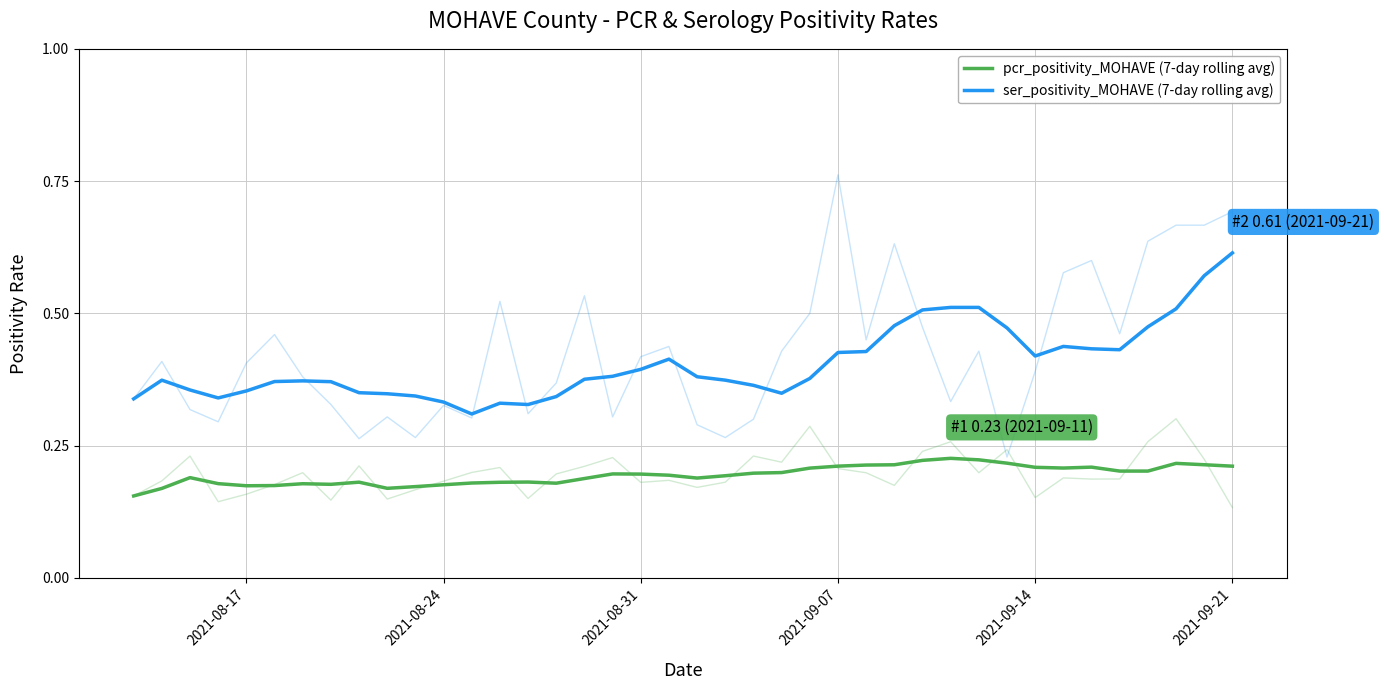

Reading left to right, what are all the values shown in this chart?

pcr_positivity_MOHAVE (7-day rolling avg): 0.2	0.2	0.2	0.2	0.2	0.2	0.2	0.2	0.2	0.2	0.2	0.2	0.2	0.2	0.2	0.2	0.2	0.2	0.2	0.2	0.2	0.2	0.2	0.2	0.2	0.2	0.2	0.2	0.2	0.2	0.2	0.2	0.2	0.2	0.2	0.2	0.2	0.2	0.2	0.2
ser_positivity_MOHAVE (7-day rolling avg): 0.3	0.4	0.4	0.3	0.4	0.4	0.4	0.4	0.4	0.3	0.3	0.3	0.3	0.3	0.3	0.3	0.4	0.4	0.4	0.4	0.4	0.4	0.4	0.3	0.4	0.4	0.4	0.5	0.5	0.5	0.5	0.5	0.4	0.4	0.4	0.4	0.5	0.5	0.6	0.6